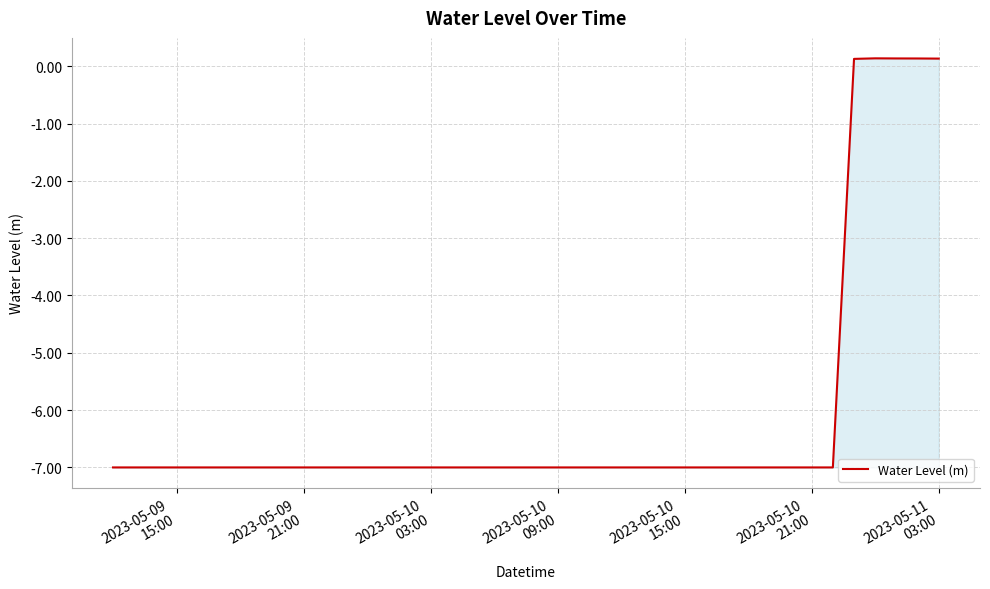

What is the difference between the maximum and minimum values?

7.1